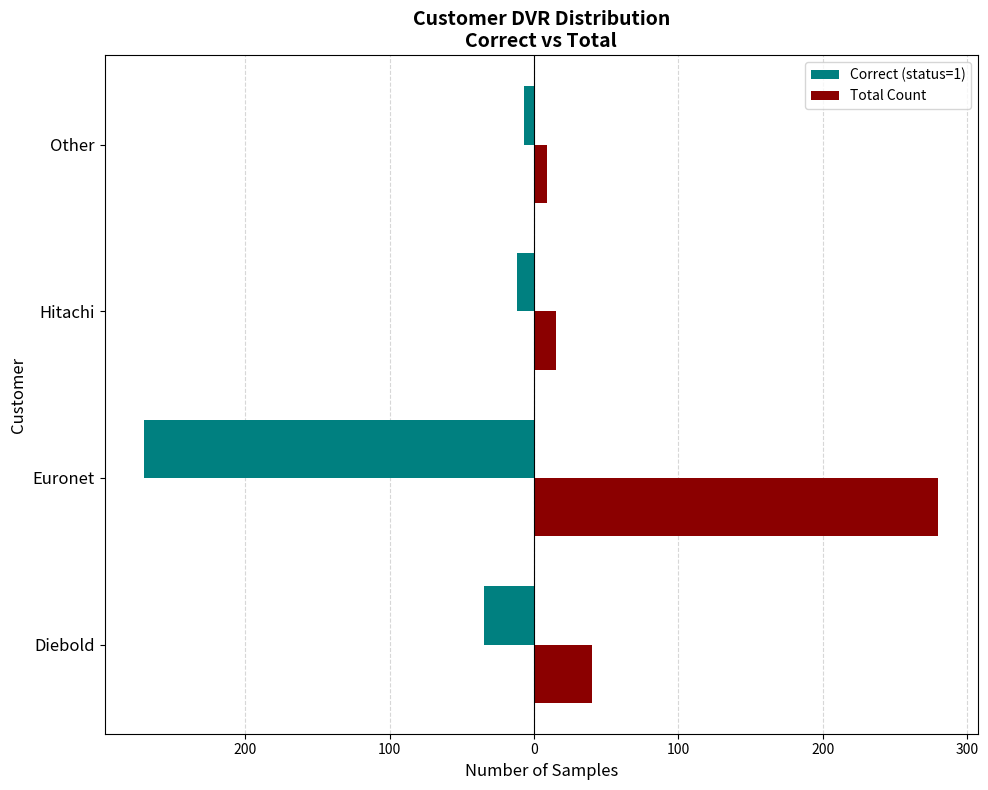

What are all the series names shown in the legend?

Correct (status=1), Total Count